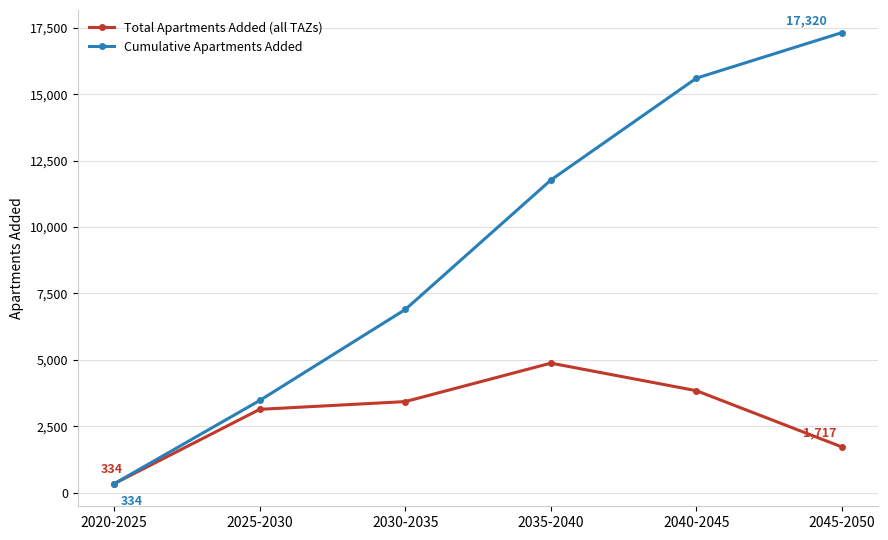

Where does the Total Apartments Added (all TAZs) series first go above 3425?

2030-2035